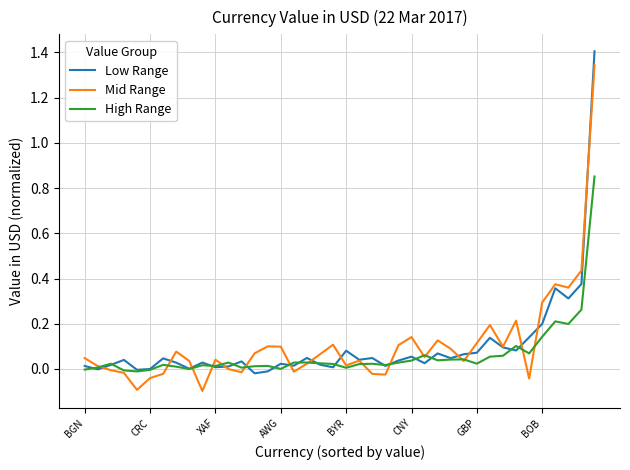

What is the maximum value shown in the chart?

1.4